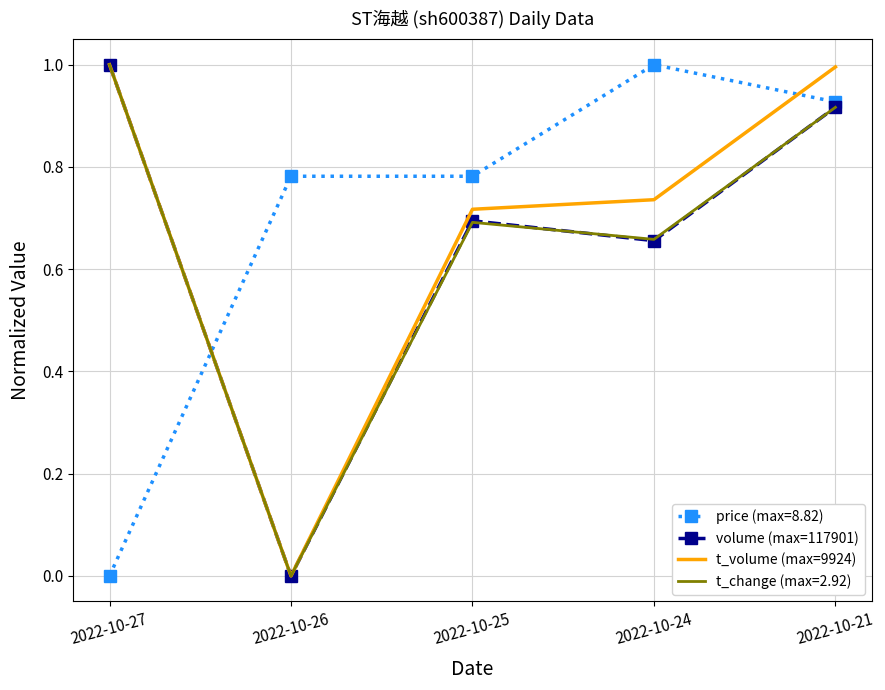

Rank the categories by volume (max=117901) value from lowest to highest.

2022-10-26, 2022-10-24, 2022-10-25, 2022-10-21, 2022-10-27